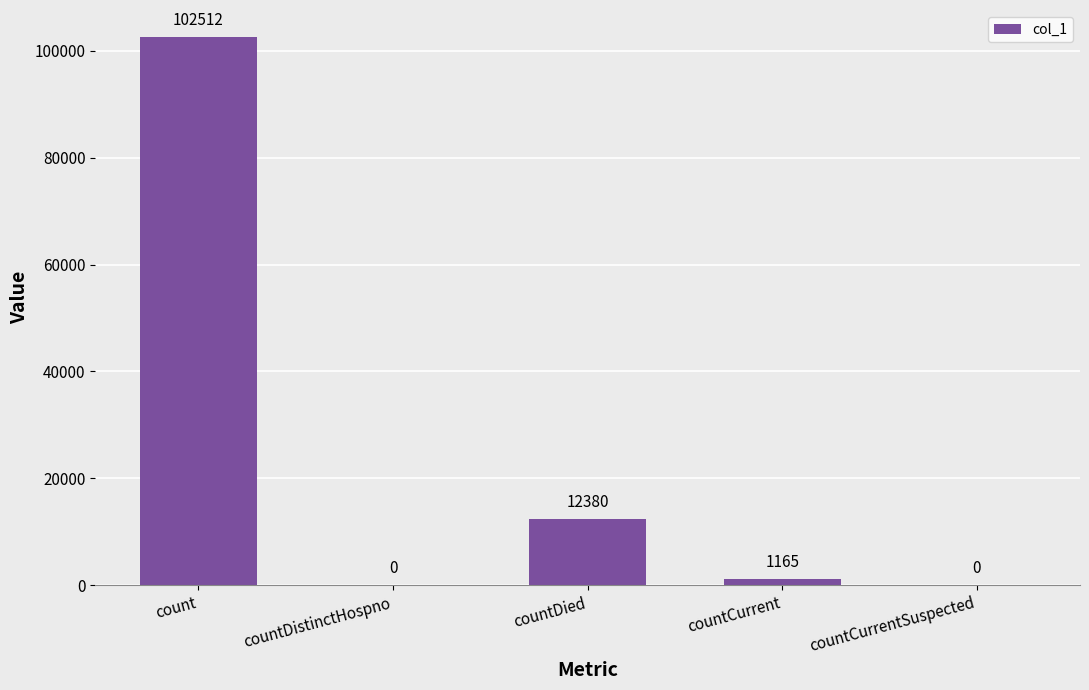

Does the chart contain stacked bars?

No